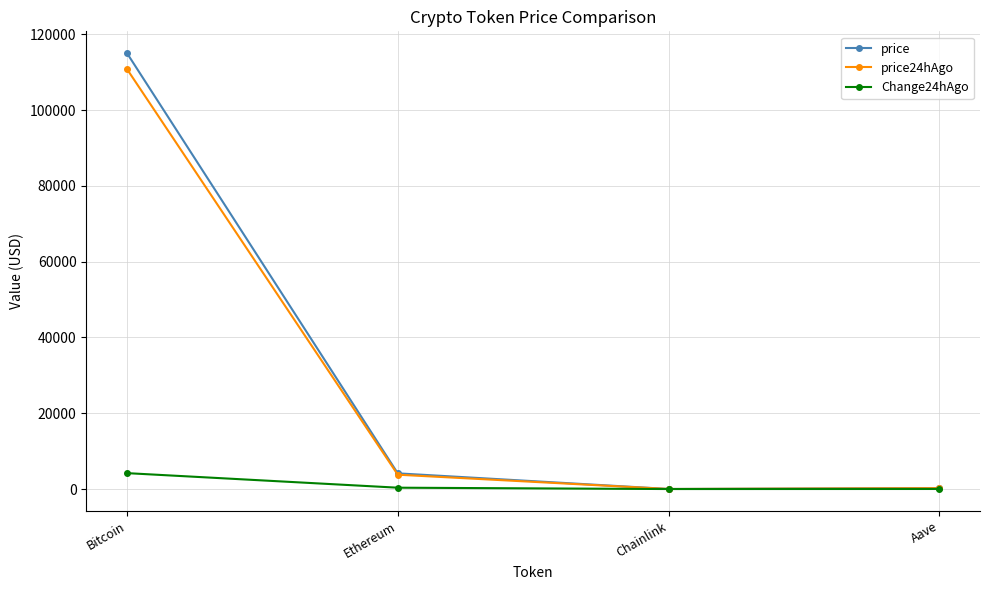

The value of price24hAgo at Ethereum is 3786.8. True or false?

True